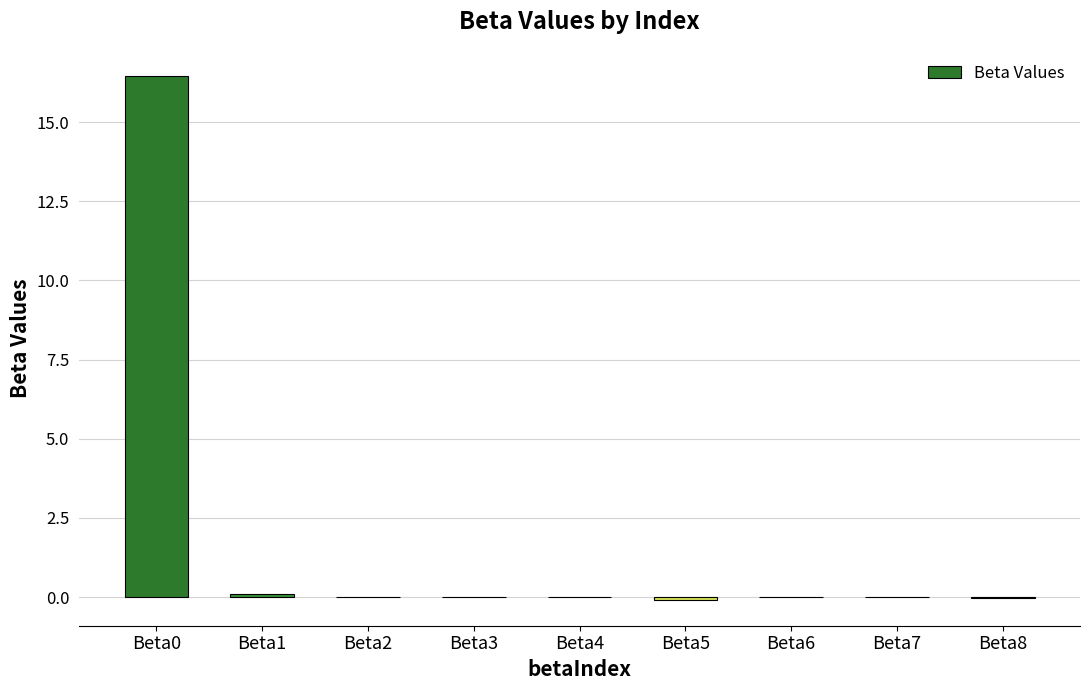

Read the value at Beta5.

-0.1